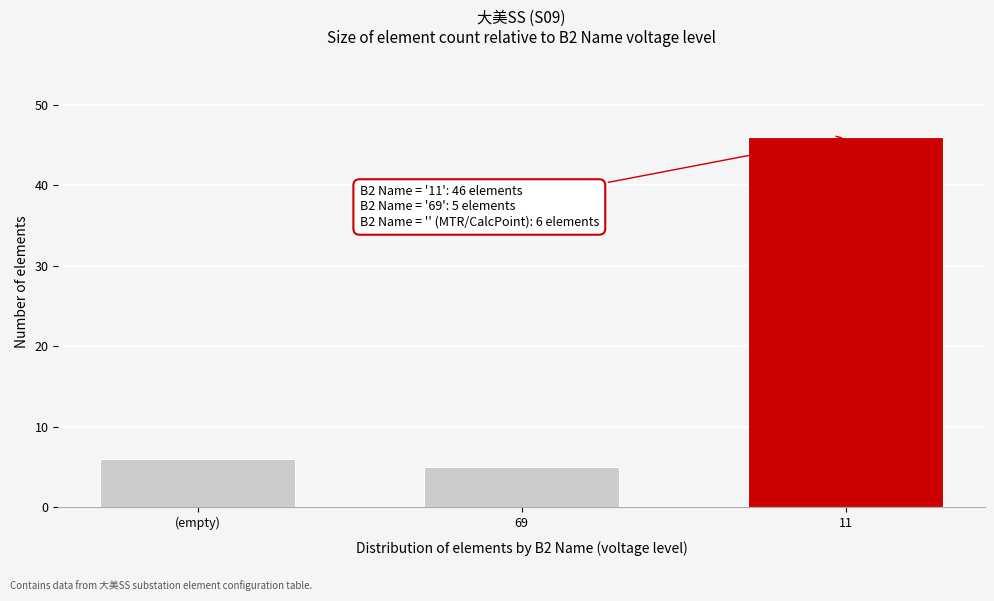

Reading left to right, what are all the values shown in this chart?

(empty)=6	69=5	11=46